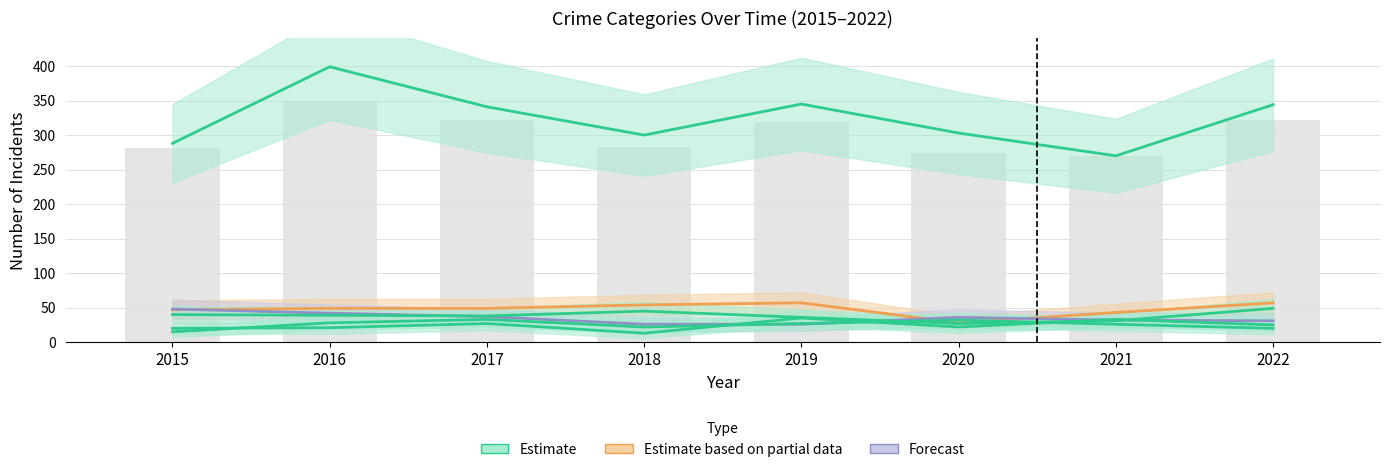

Does the chart contain stacked bars?

No